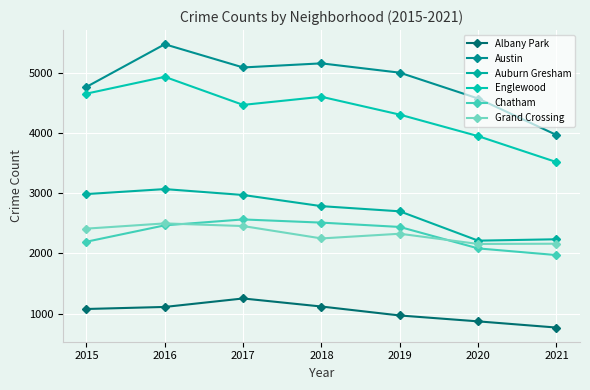

What is the difference between the maximum and minimum values in the Chatham series?

593